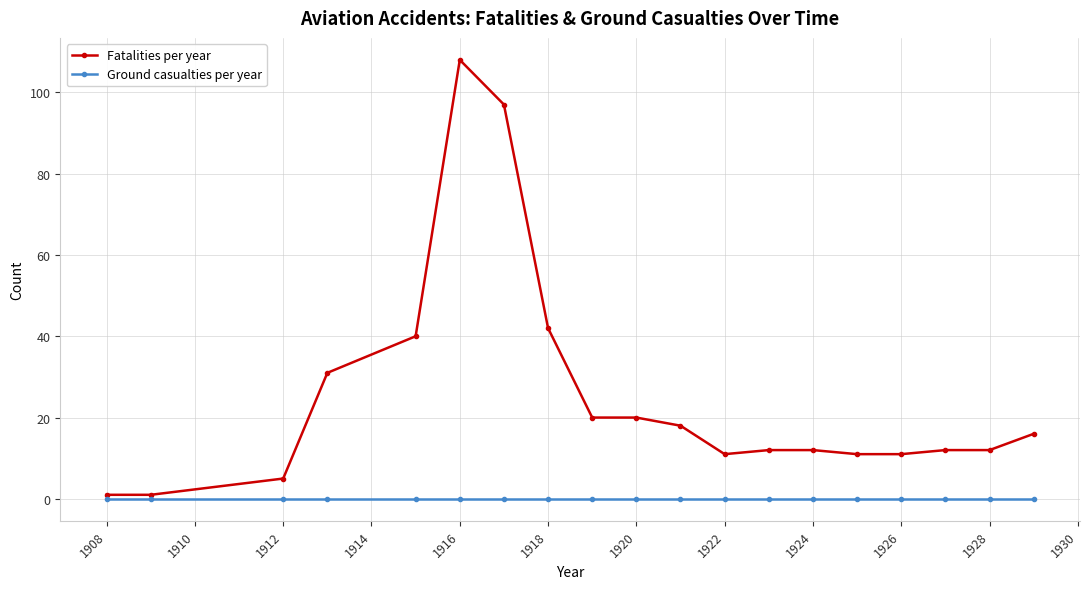

Reading left to right, transcribe all the data shown in this chart.

Fatalities per year: 1	1	5	31	40	108	97	42	20	20	18	11	12	12	11	11	12	12	16
Ground casualties per year: 0	0	0	0	0	0	0	0	0	0	0	0	0	0	0	0	0	0	0